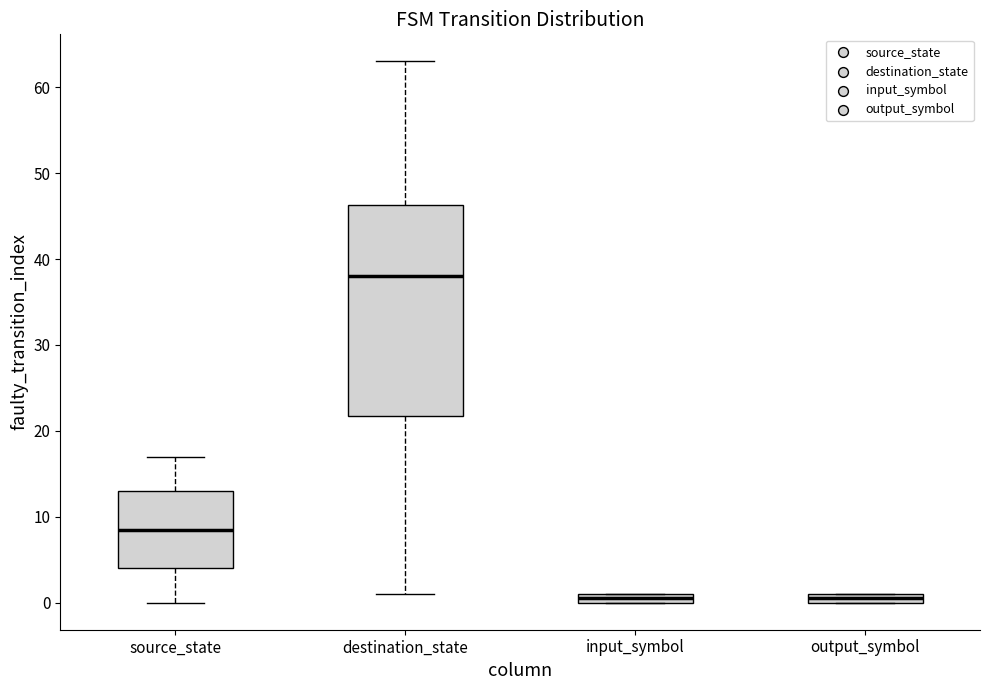

Which box is the tallest, from its lower edge to its upper edge?

destination_state